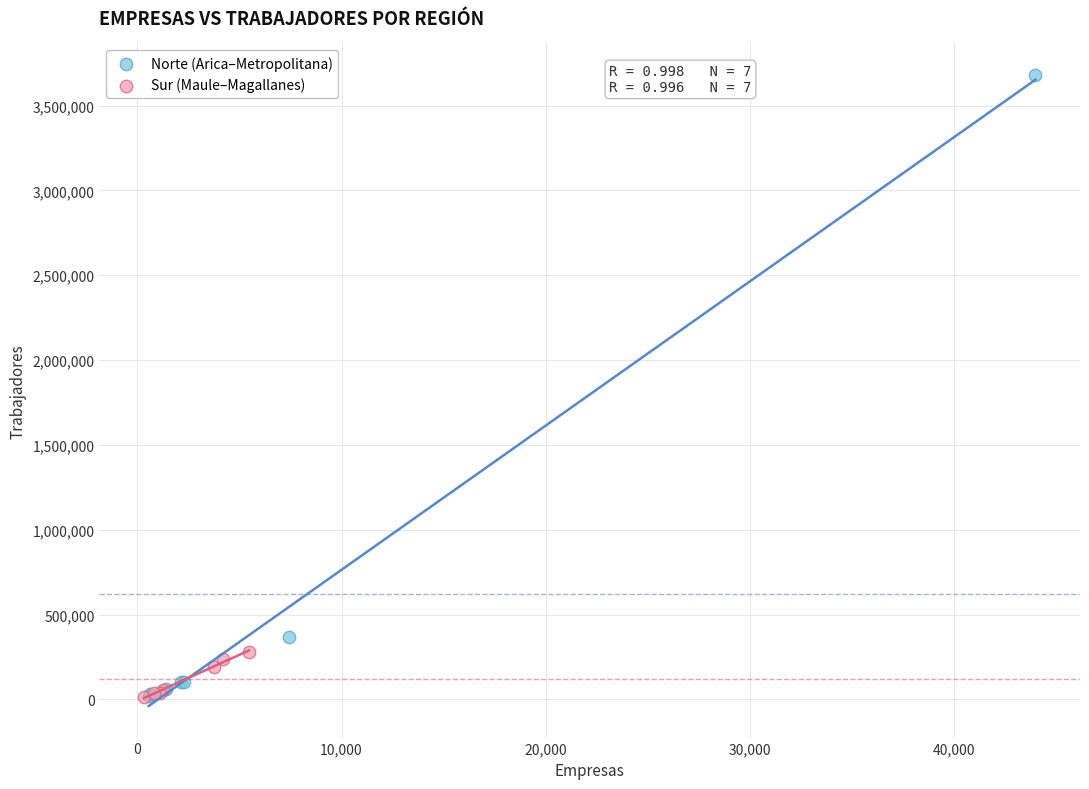

Which series contains the highest Y value?

Norte (Arica–Metropolitana)